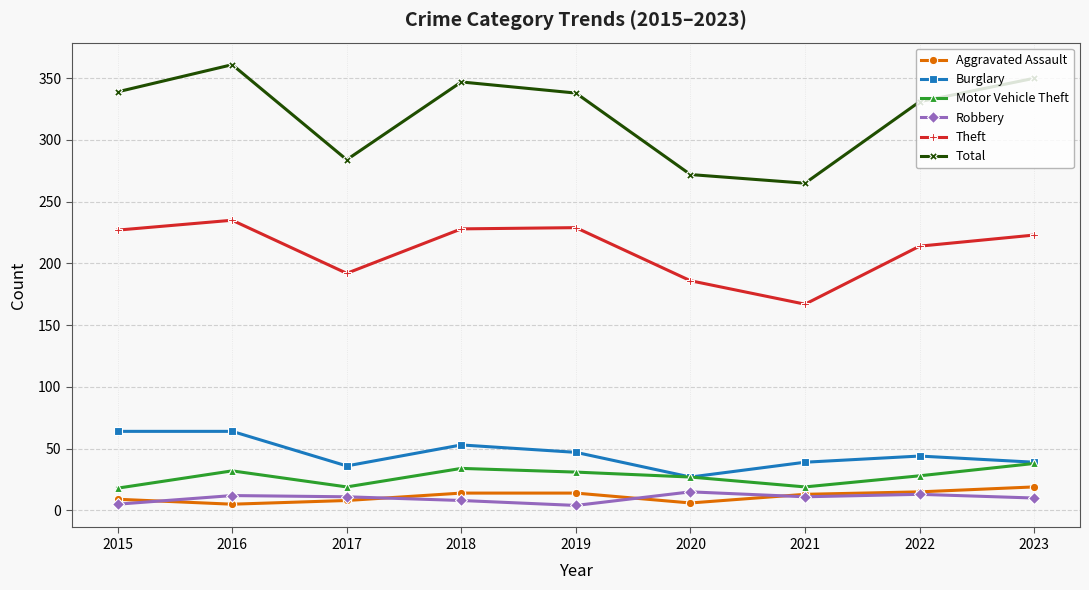

Rank the series by their maximum value, from highest to lowest.

Total, Theft, Burglary, Motor Vehicle Theft, Aggravated Assault, Robbery